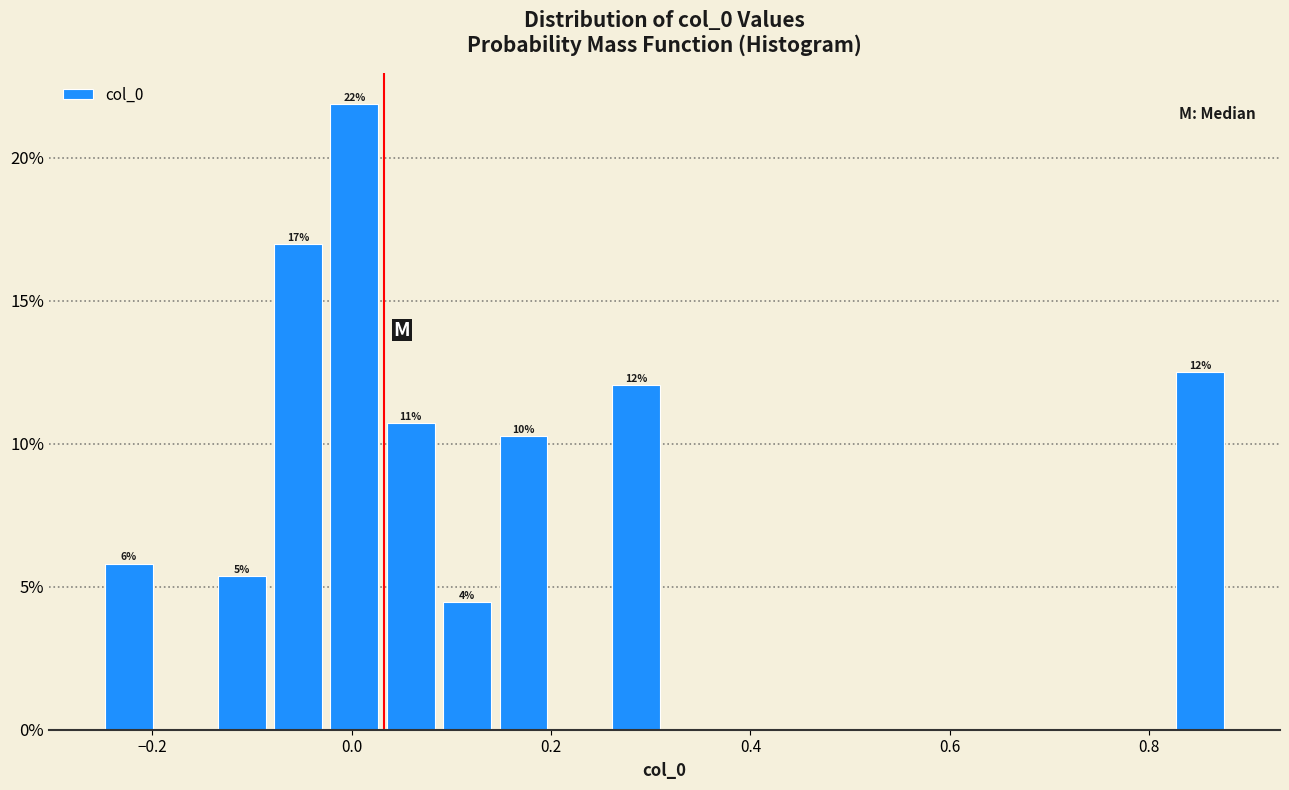

Read against the x-axis, roughly where is the centre of the tallest bar?

0.00